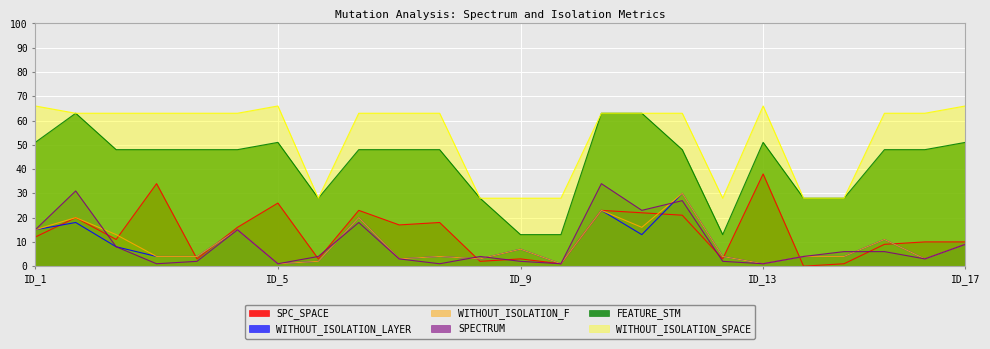

At which label does SPECTRUM reach its peak?

19